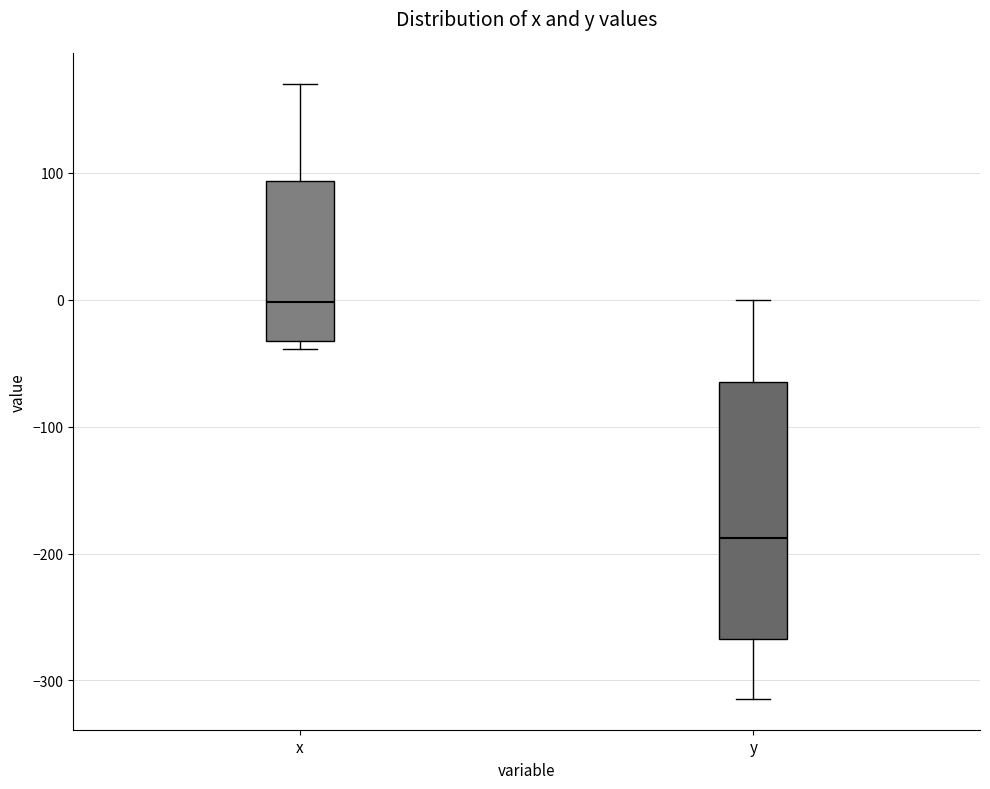

Which box has the highest median line?

x